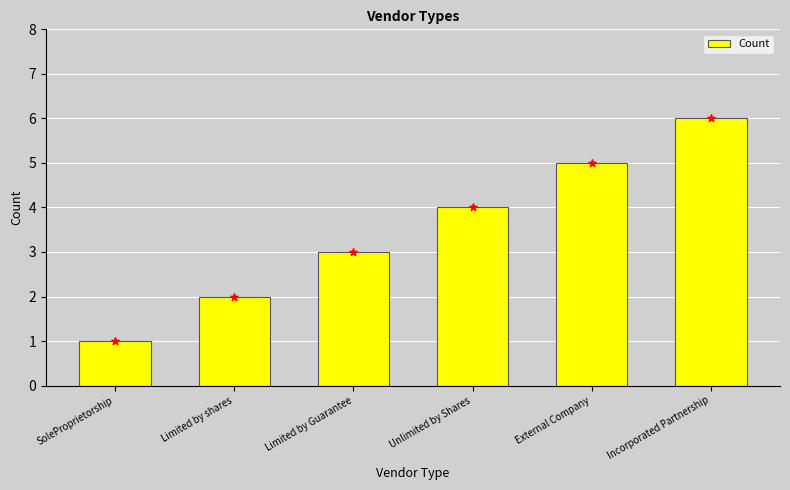

What is the change in value from Unlimited by Shares to Incorporated Partnership?

+2